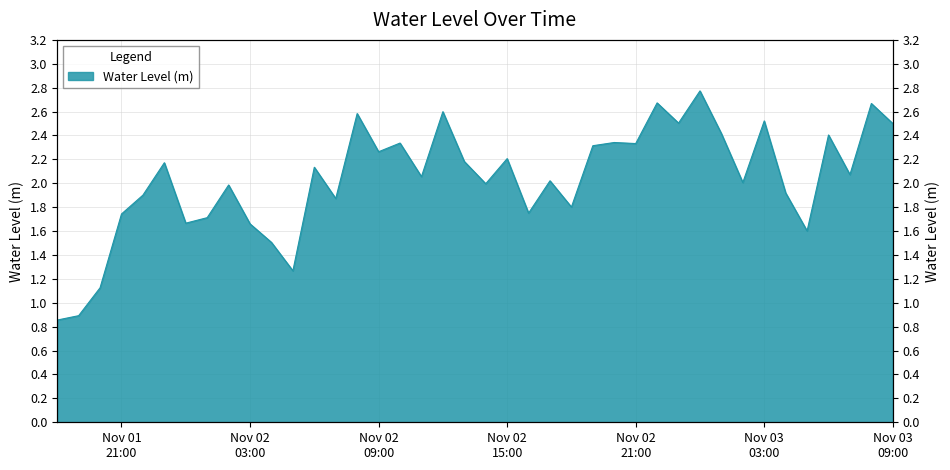

Which label corresponds to the smallest value in the chart?

2024-11-01 18:00:00